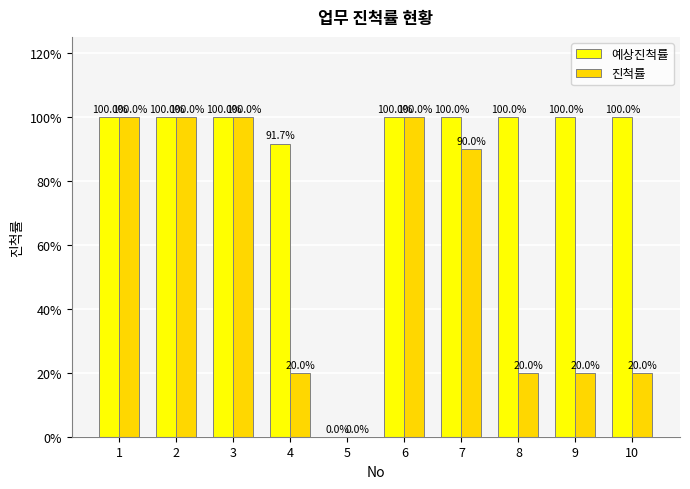

What are all the series names shown in the legend?

예상진척률, 진척률